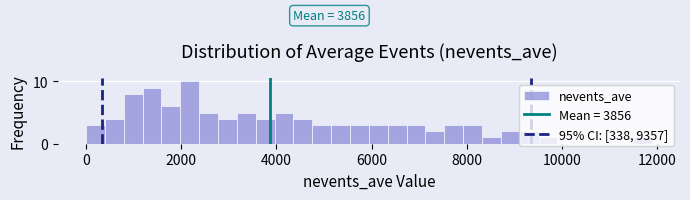

Around what value on the x-axis is the tallest bar? Give the approximate position of its centre, as read against the axis.

2200